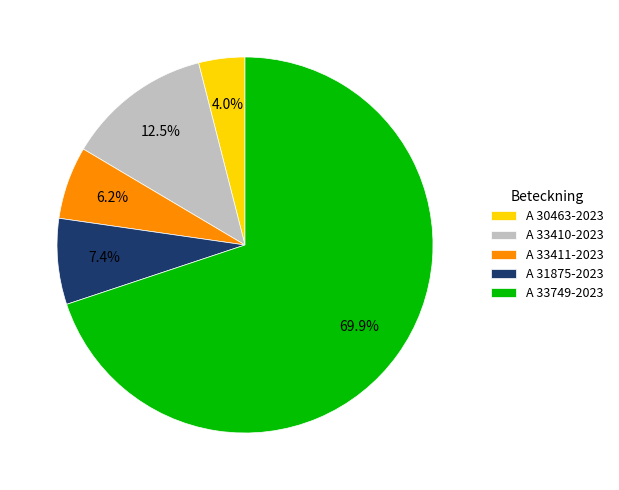

Count the number of slices in the pie.

5